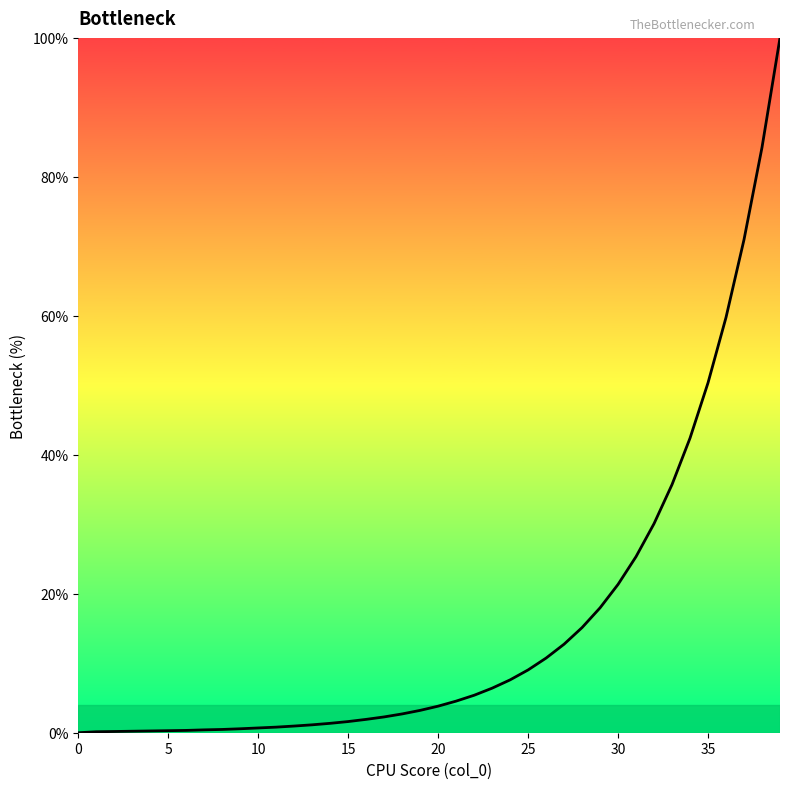

What is the difference between the maximum and minimum values?

100.0